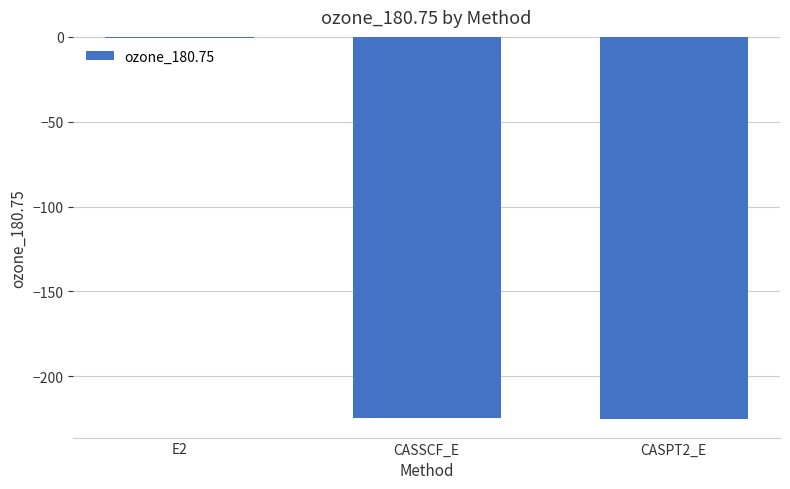

At which category does the chart reach its peak across all series?

E2